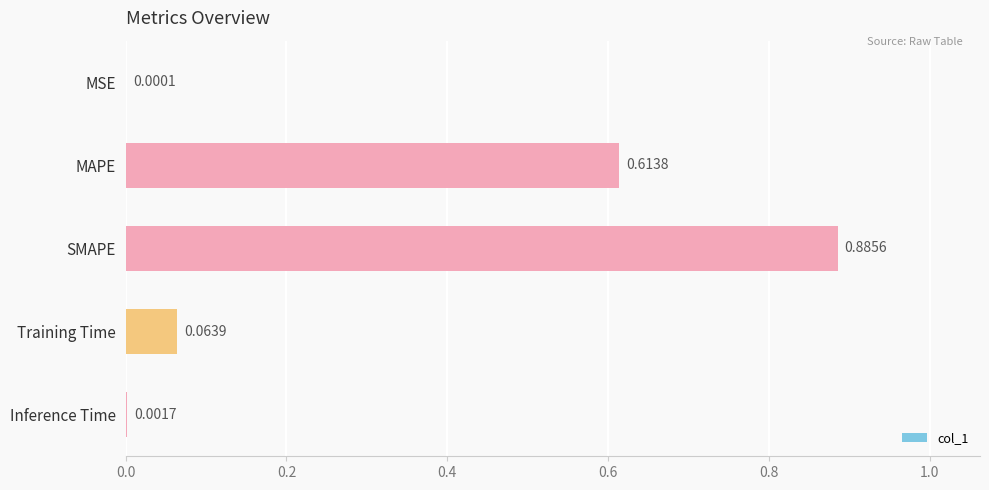

How many distinct data groups are displayed?

1